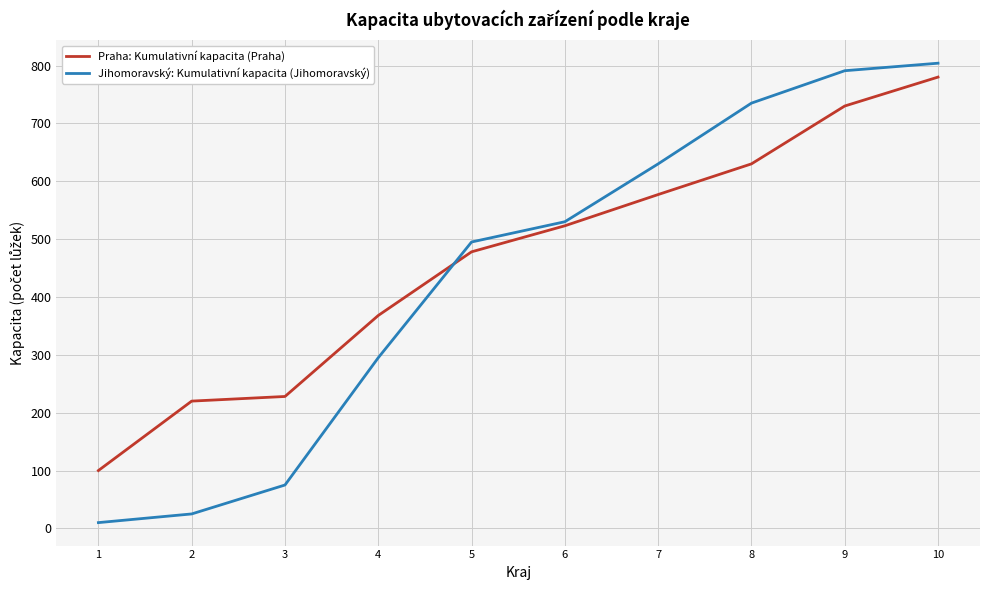

How many intersections are there between Jihomoravský: Kumulativní kapacita (Jihomoravský) and Praha: Kumulativní kapacita (Praha)?

1